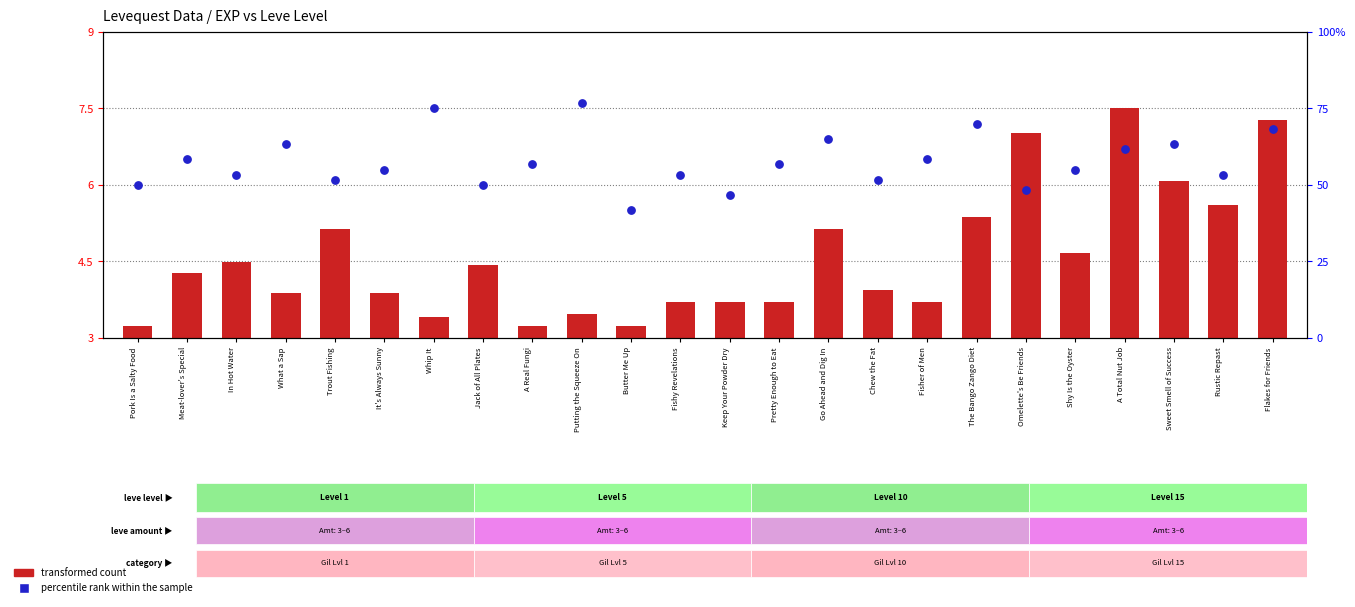

What are all the series names shown in the legend?

transformed count, percentile rank within the sample